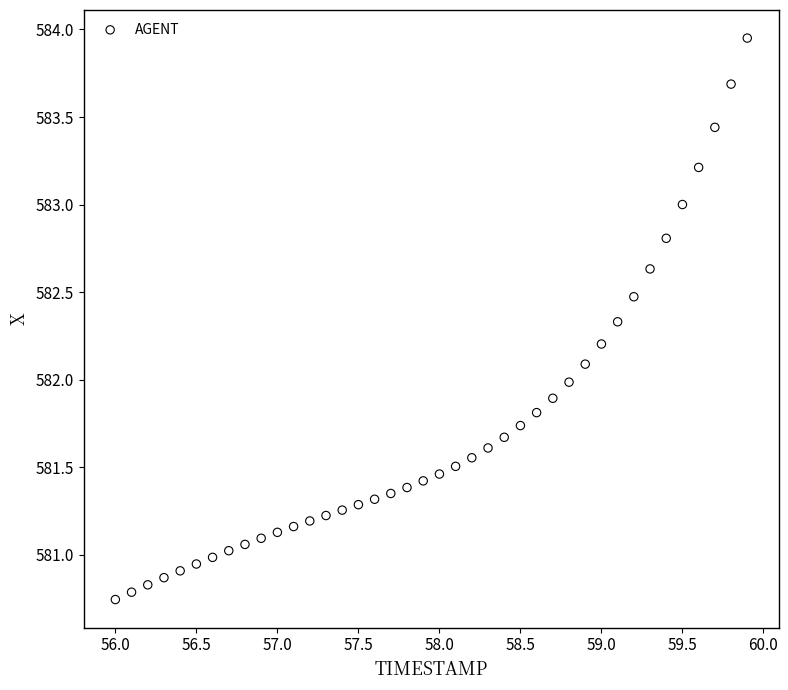

What is the range of Y values (max minus min)?

3.2